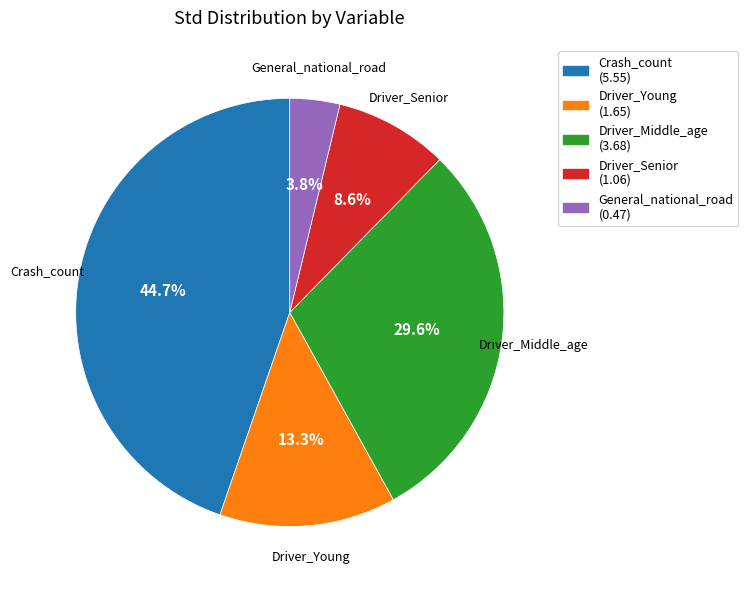

To the nearest percent, what percentage of the pie is Driver_Middle_age?

30%